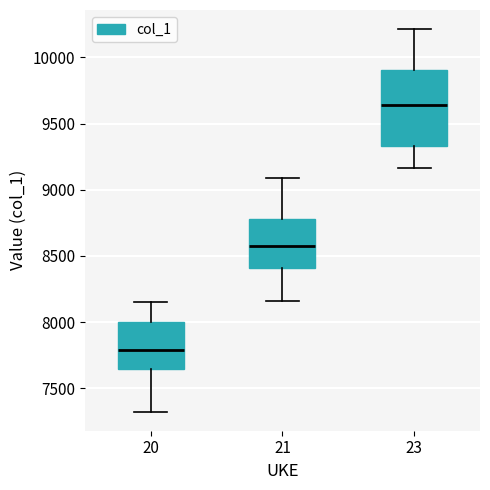

Reading left to right, read every box against the y-axis: the position of its median line, the range the box covers, and the ends of its whiskers. The values are not printed on the chart, so give them approximately, as read against the axis.

20: median 7800, box 7650 to 8000, whiskers 7350 to 8150
21: median 8550, box 8400 to 8800, whiskers 8150 to 9100
23: median 9650, box 9350 to 9900, whiskers 9150 to 10200